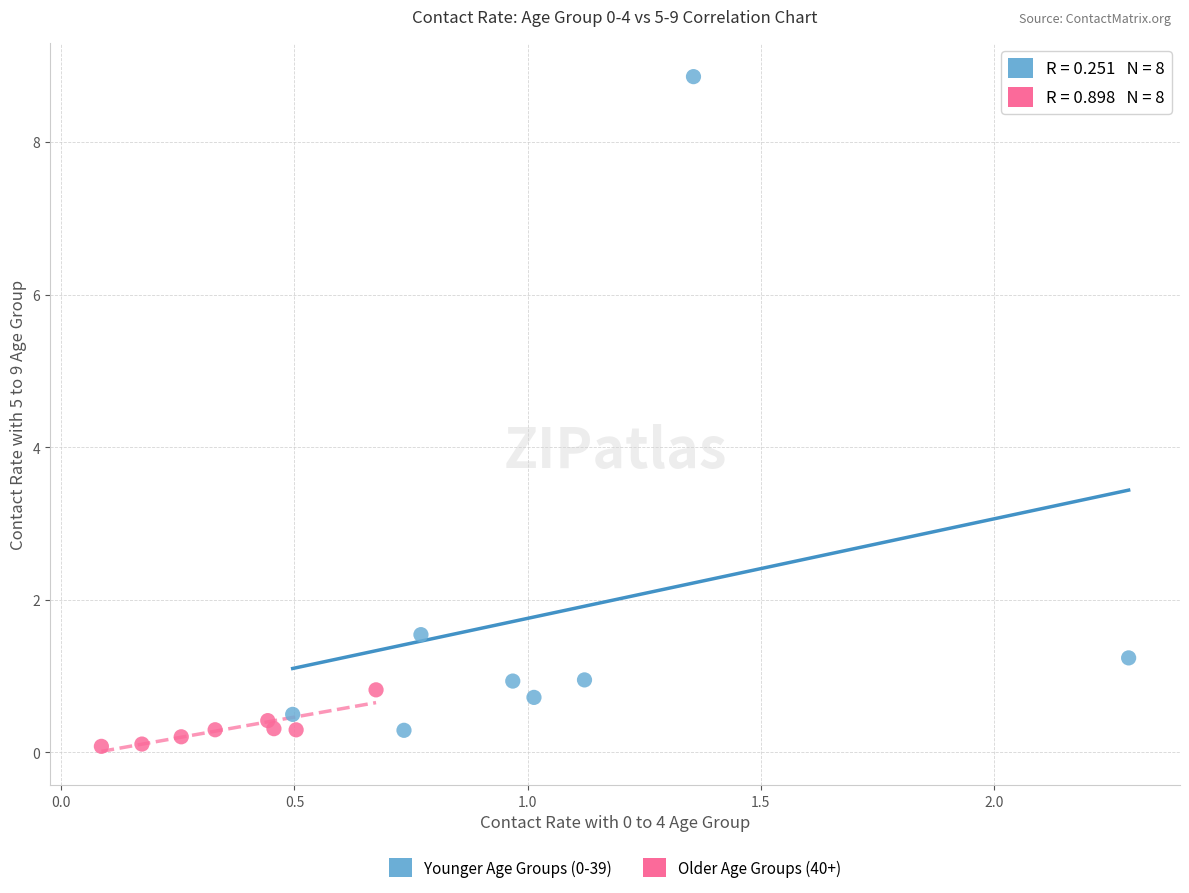

Which series has the widest spread of Y values?

Younger Age Groups (0-39)